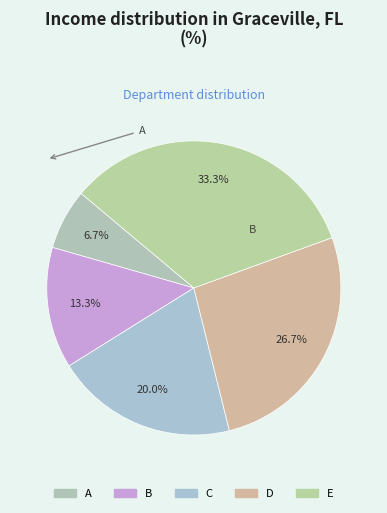

Combined, what portion of the pie is A and E?

40.0%